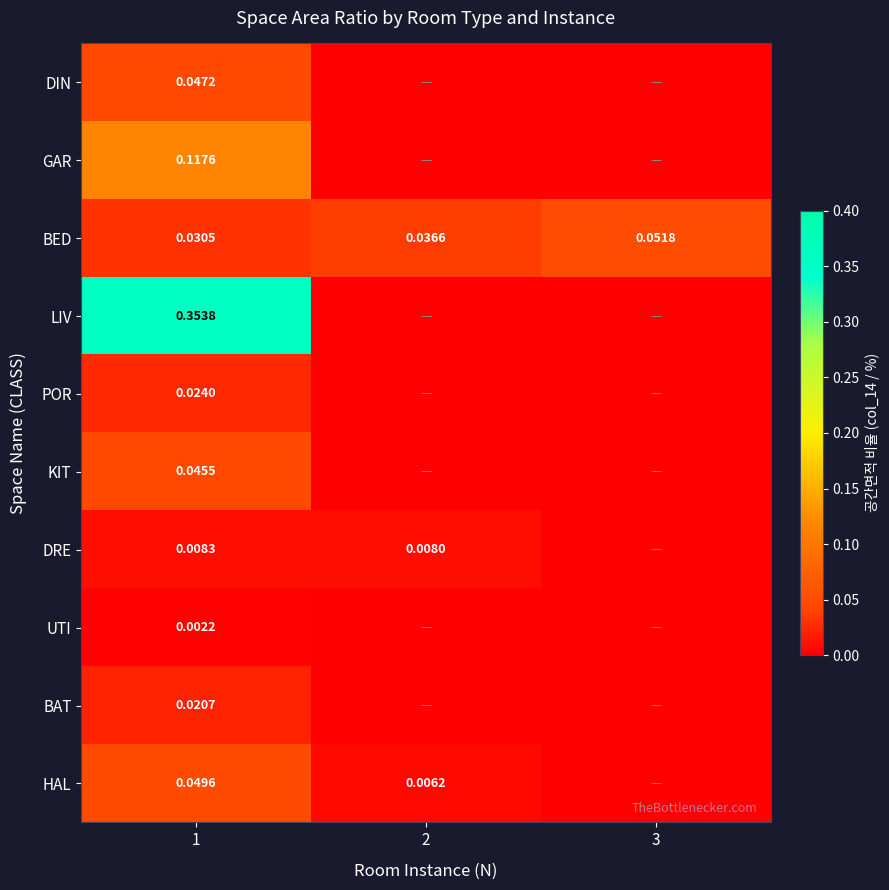

At 3, list the series in order from smallest to largest.

DIN, GAR, LIV, POR, KIT, DRE, UTI, BAT, HAL, BED